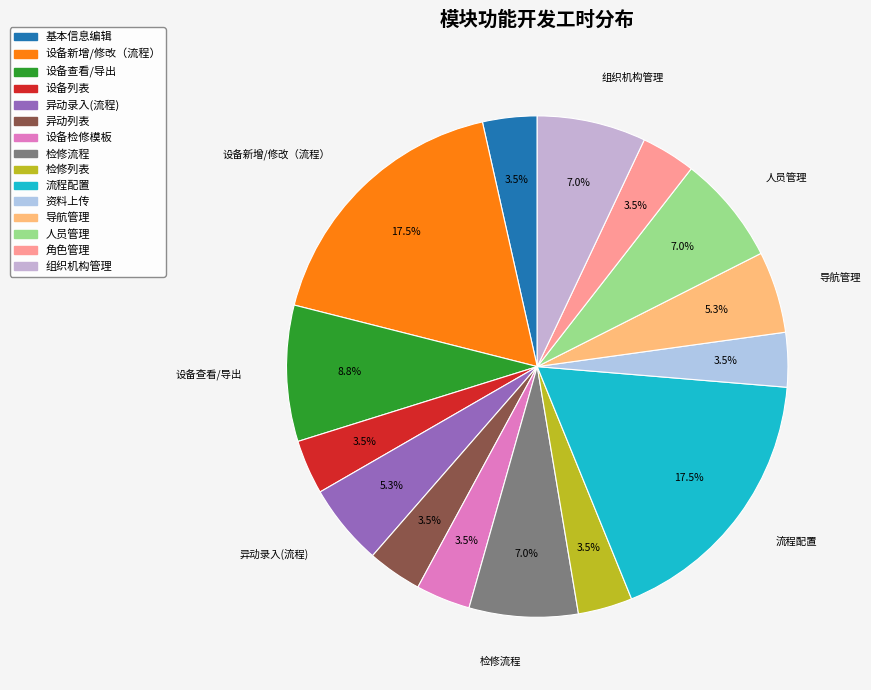

To the nearest percent, what portion does 检修列表 represent?

4%